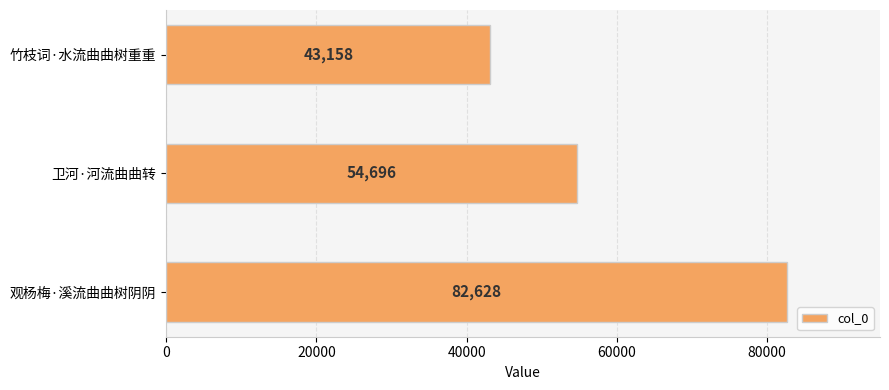

Approximately how many times larger is the value at 竹枝词·水流曲曲树重重 compared to 观杨梅·溪流曲曲树阴阴?

0.5